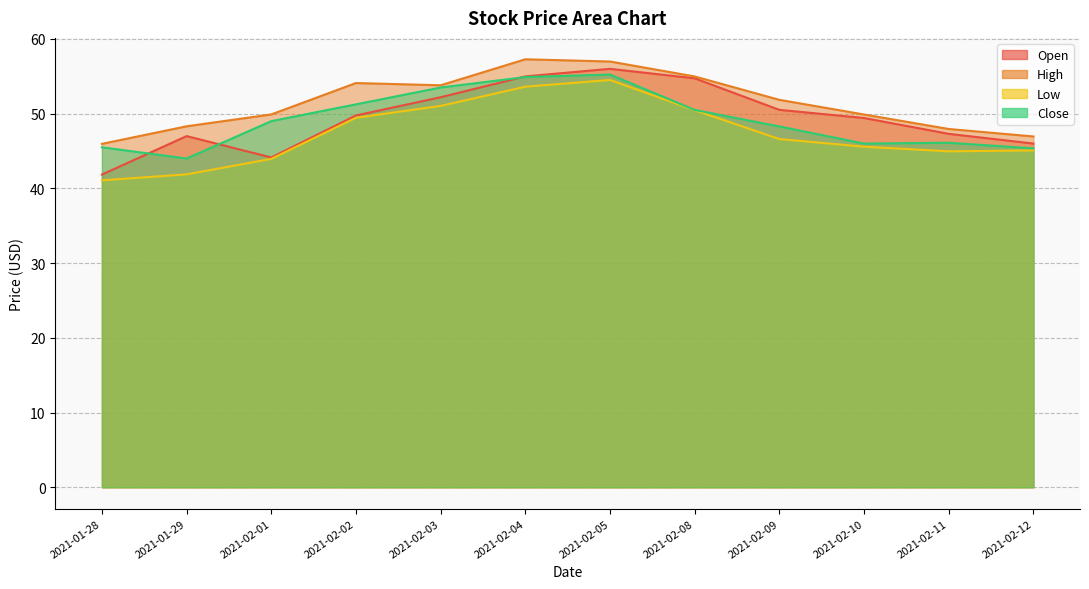

Which series has the largest total across all categories?

High